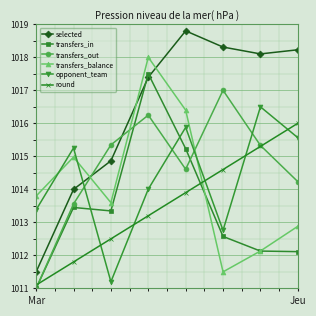

Which series has the largest total across all categories?

selected